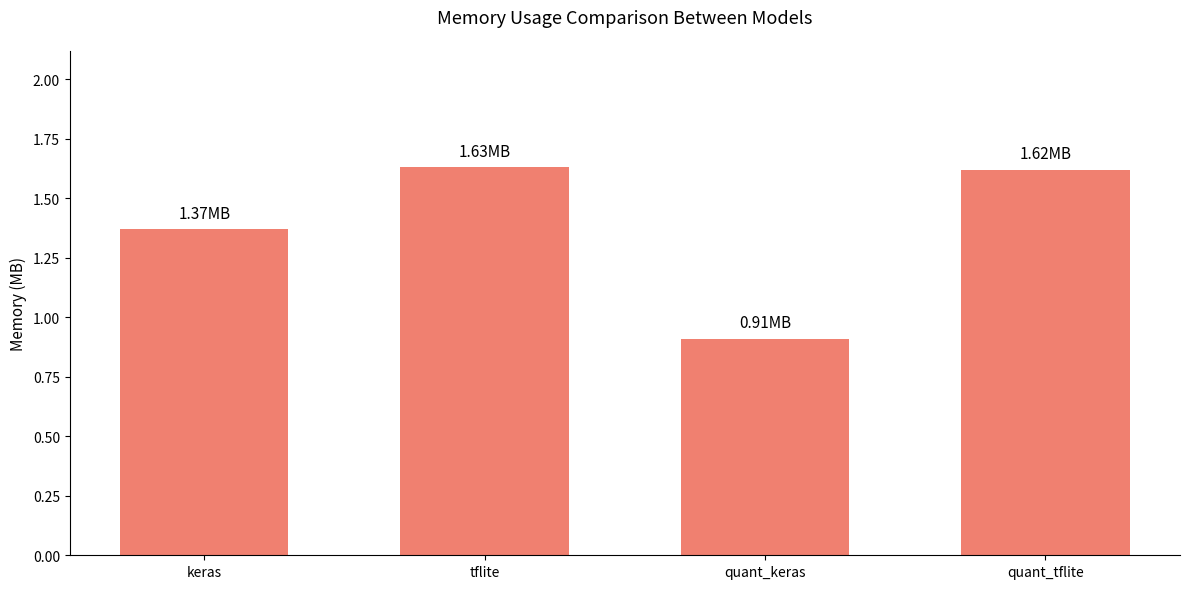

Which has a higher value, keras or quant_tflite?

quant_tflite